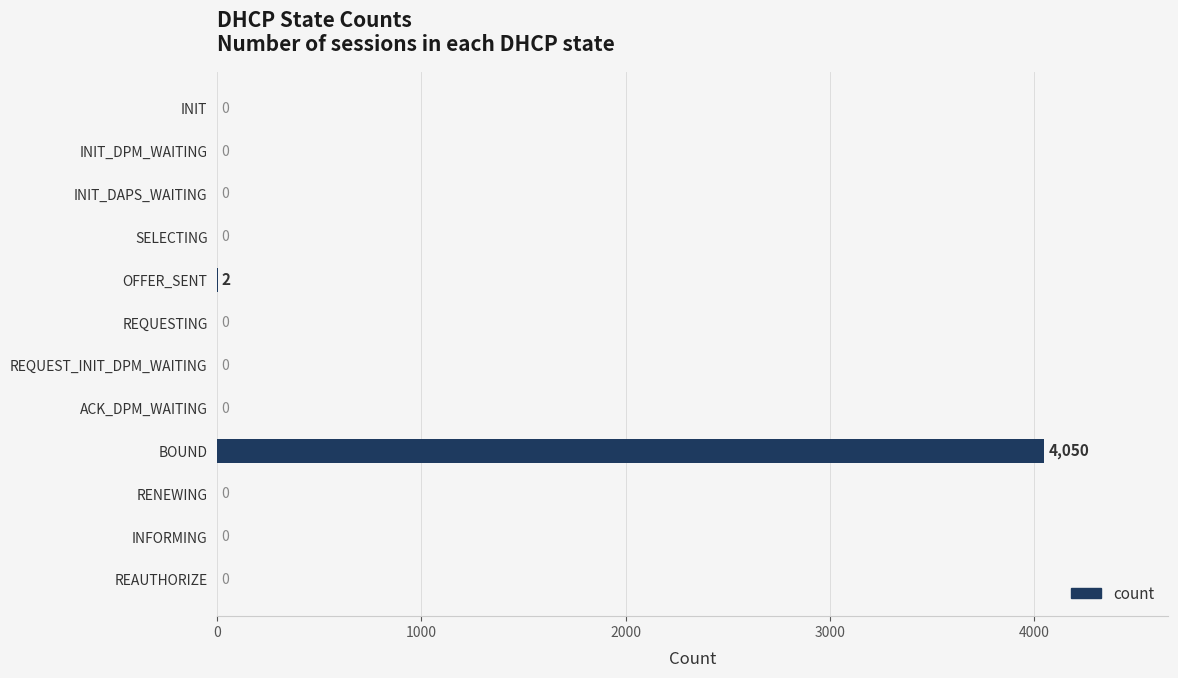

Is it true that the value at REQUEST_INIT_DPM_WAITING is 1513?

False